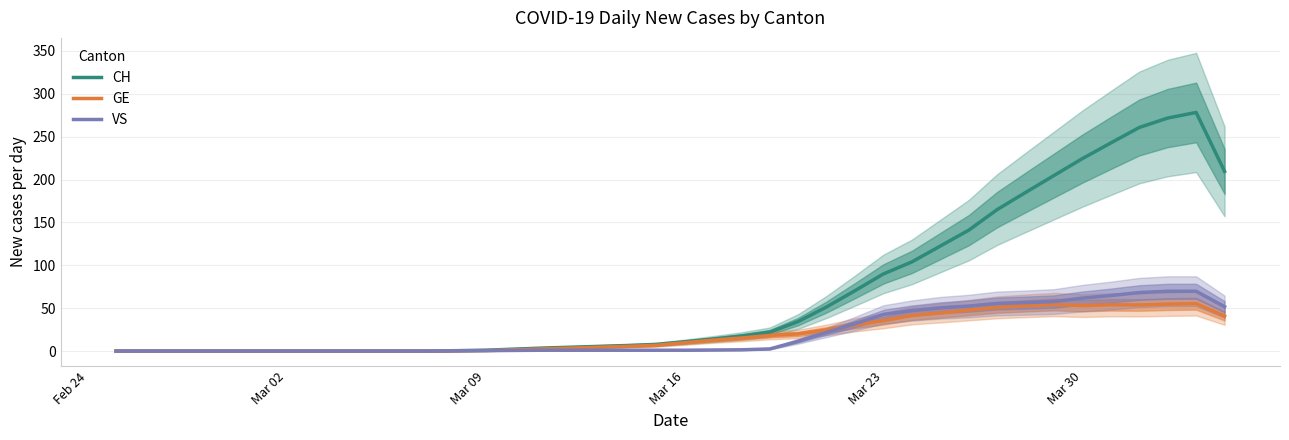

The value of CH at Mar 23 is 61.2. True or false?

False